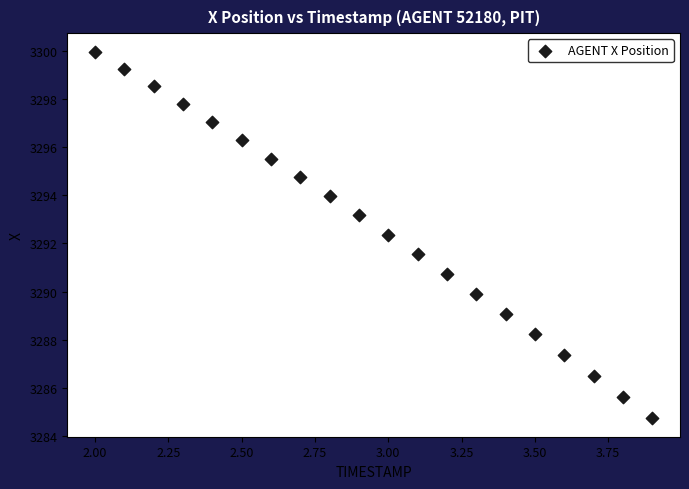

What is the range of Y values (max minus min)?

15.2